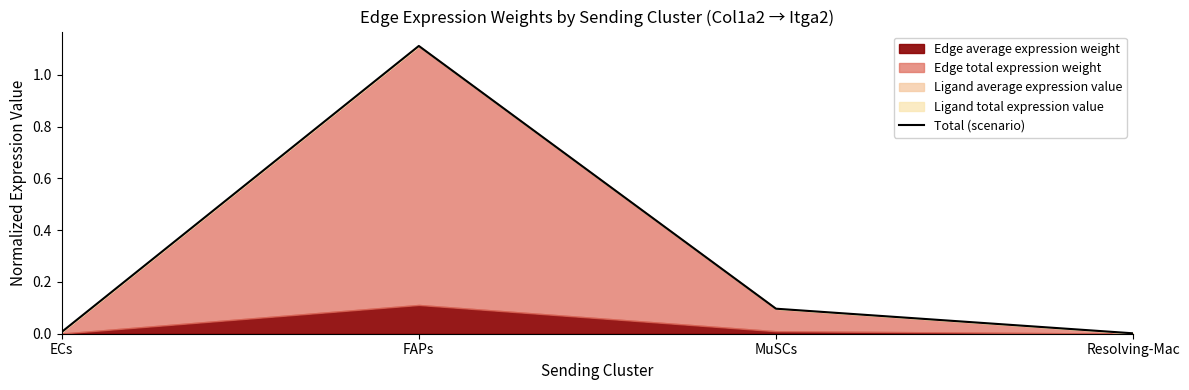

What is the greatest value displayed?

1.1